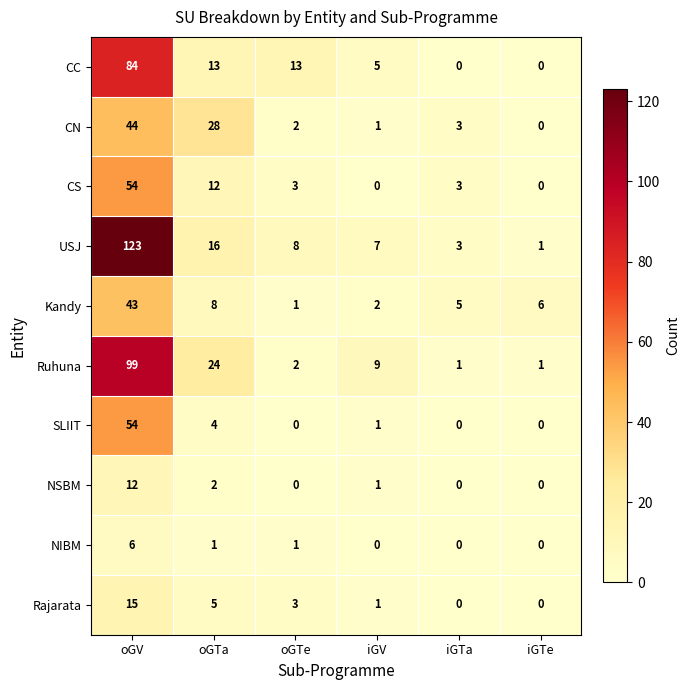

At which label does CN reach its minimum?

iGTe